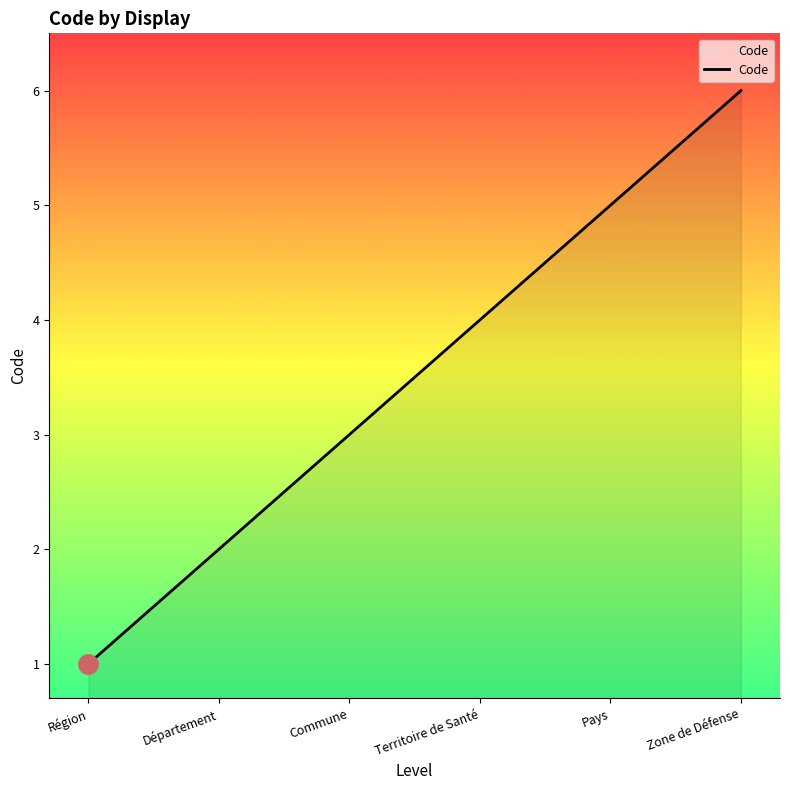

What position from the right is Commune?

4